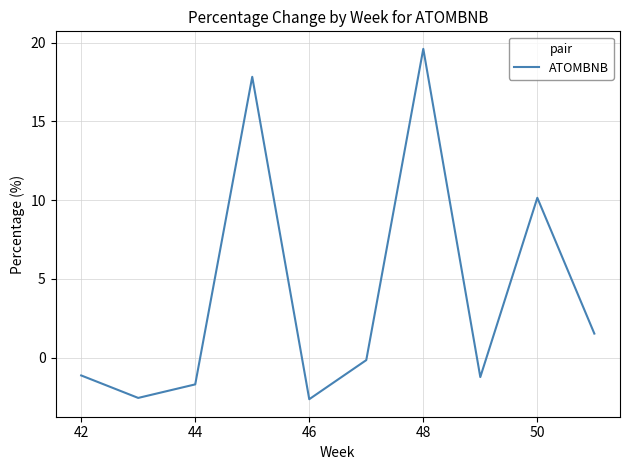

What is the difference between the maximum and minimum values?

22.2